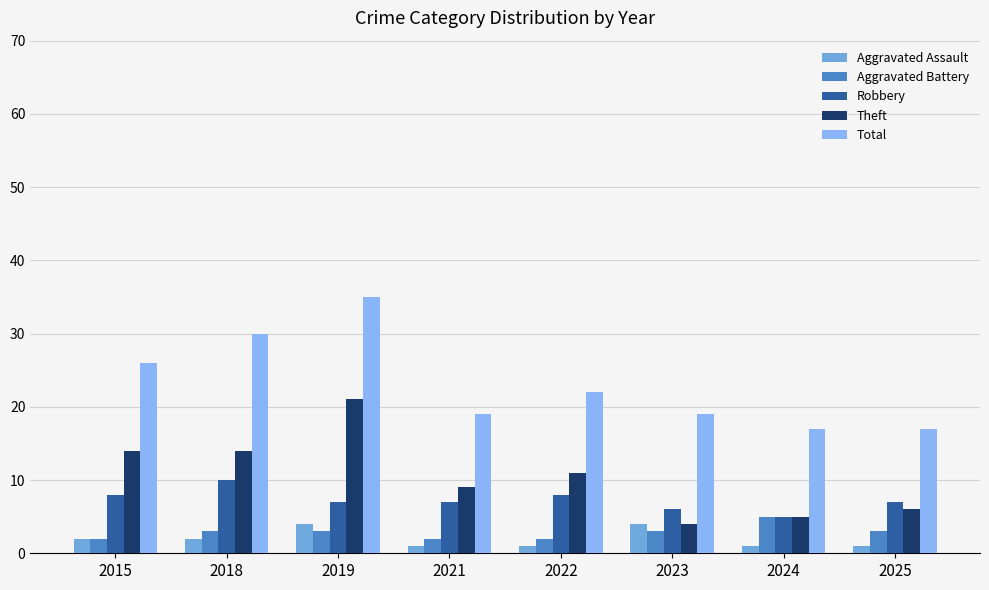

What is the total value across all series at 2018?

59